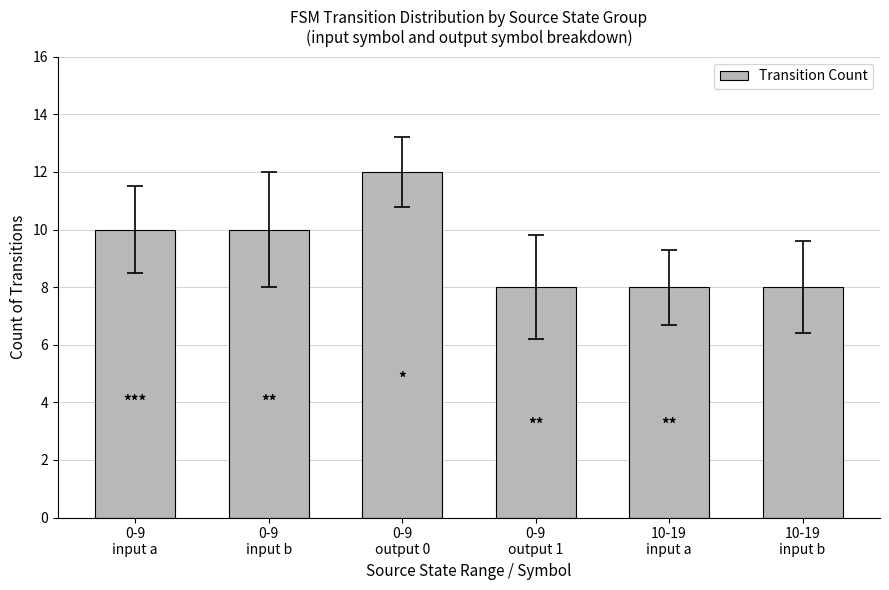

What is the change in value from 0-9
input b to 10-19
input a?

-2